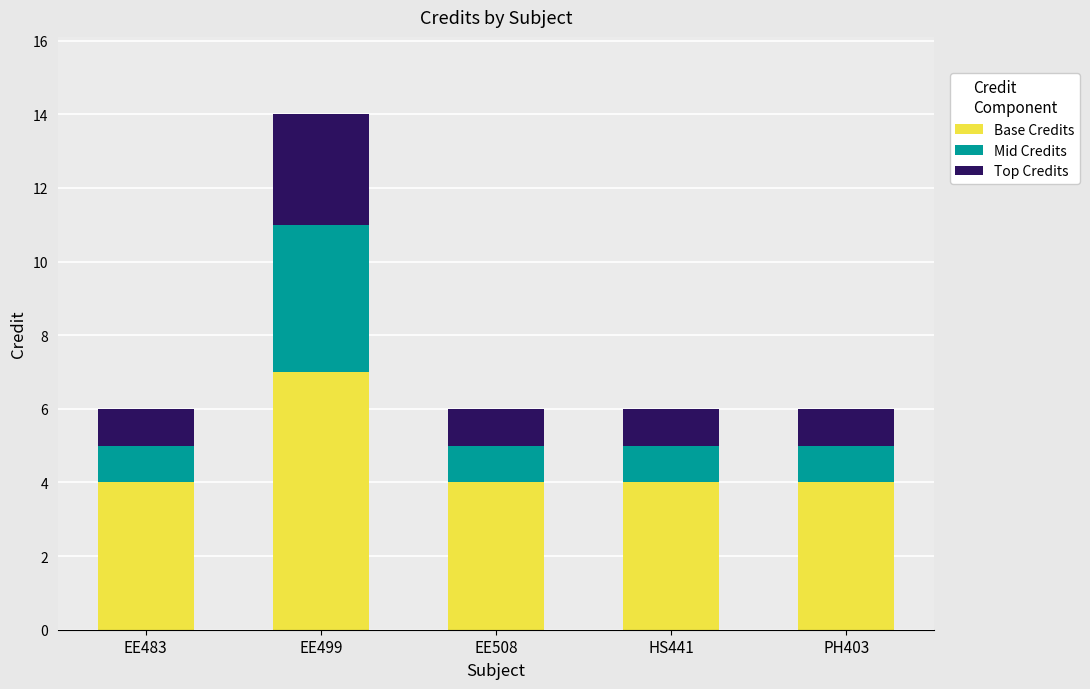

What is the sum of all Base Credits values?

23